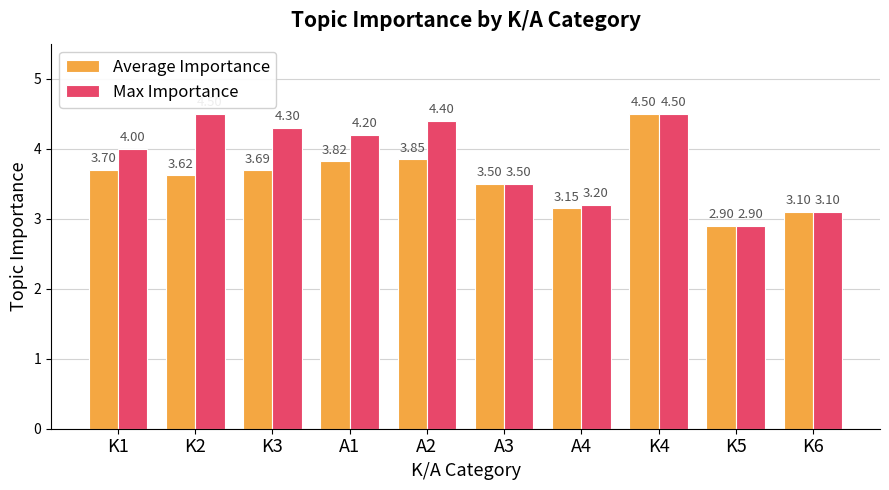

What is the spread (max minus min) of values at A1?

0.4